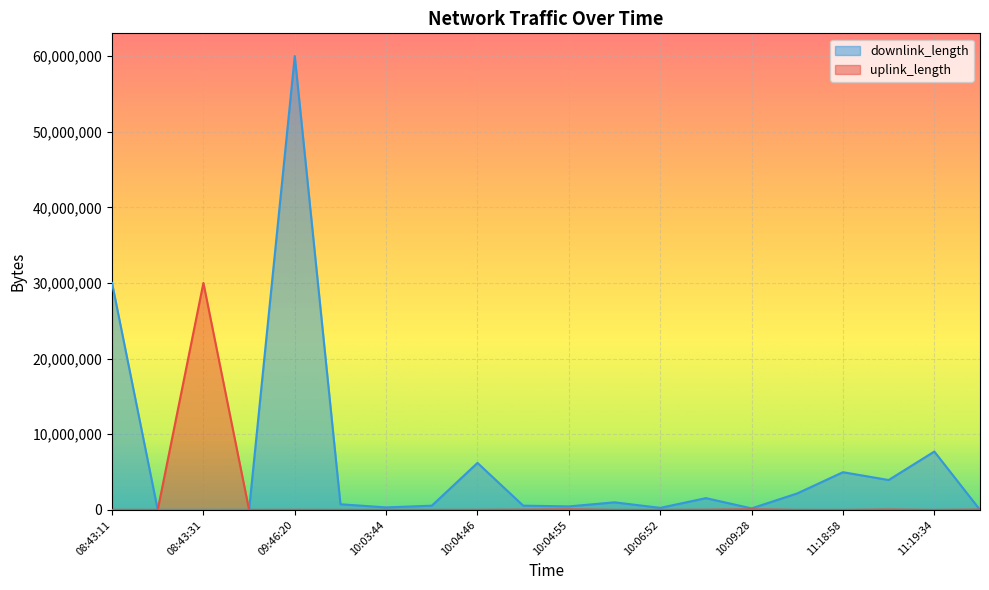

The value of uplink_length at 10:04:14 is 522. True or false?

False